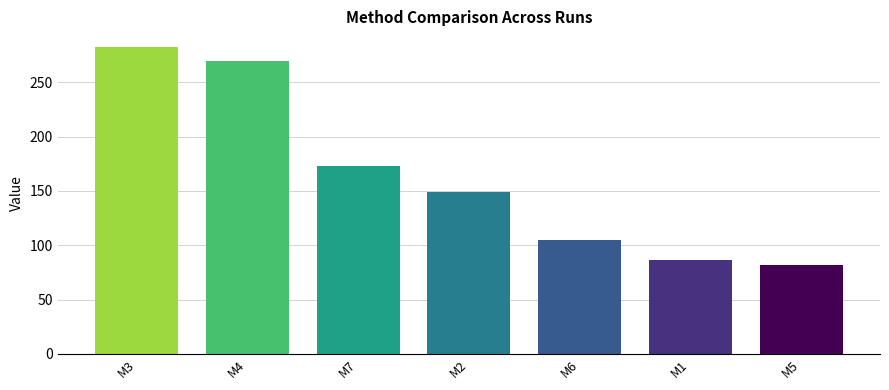

What is the change in value from M3 to M2?

-133.7